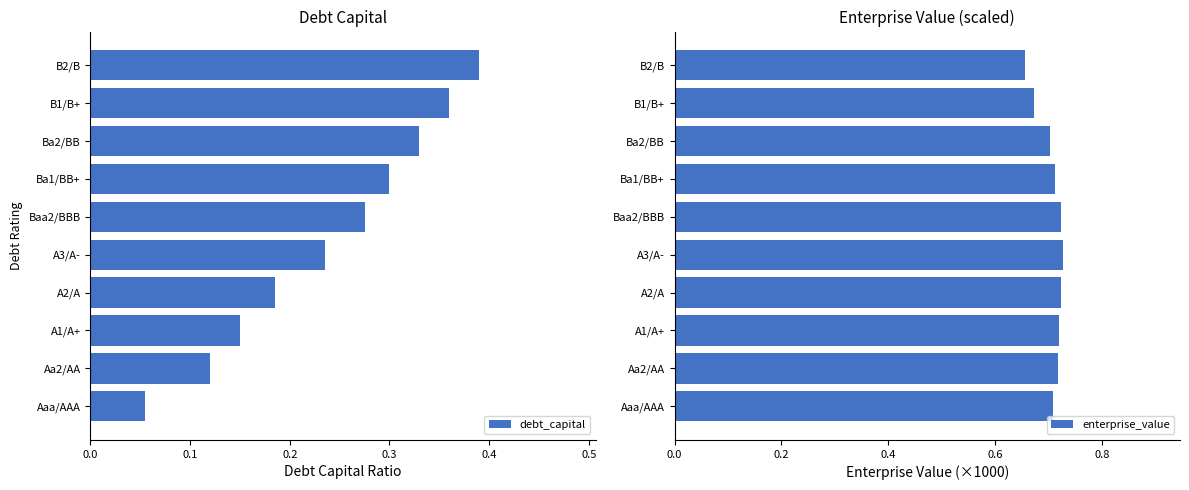

The value of debt_capital at A1/A+ is 0.3. True or false?

False